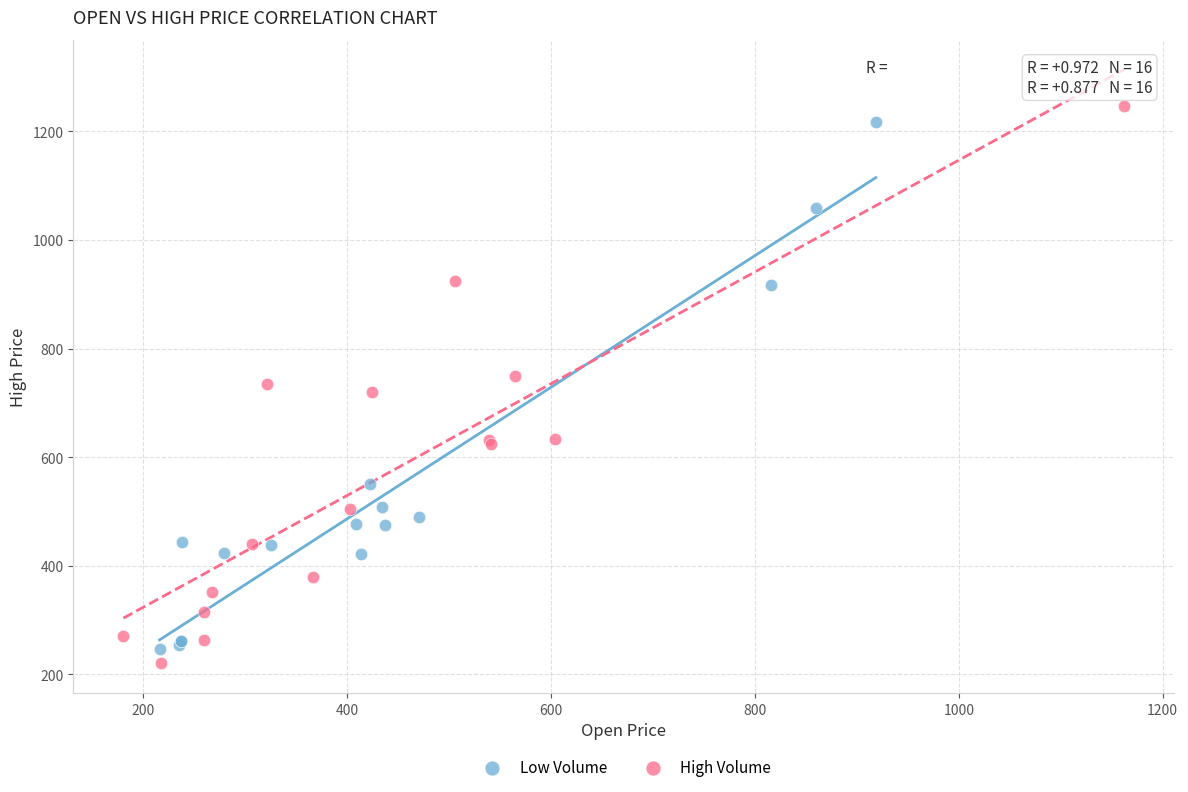

Which series has the widest spread of Y values?

High Volume